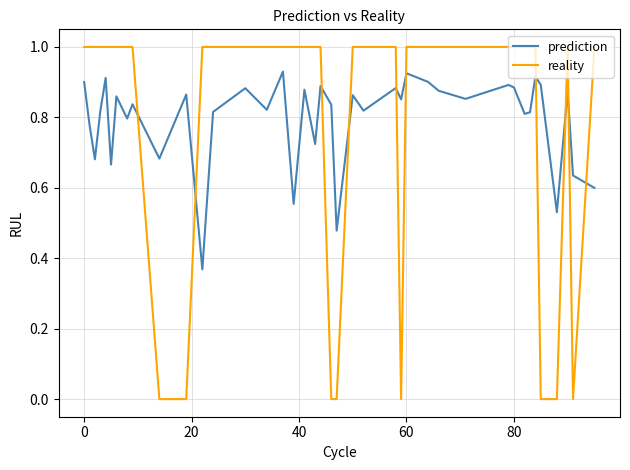

Which series has the largest range (max minus min)?

reality